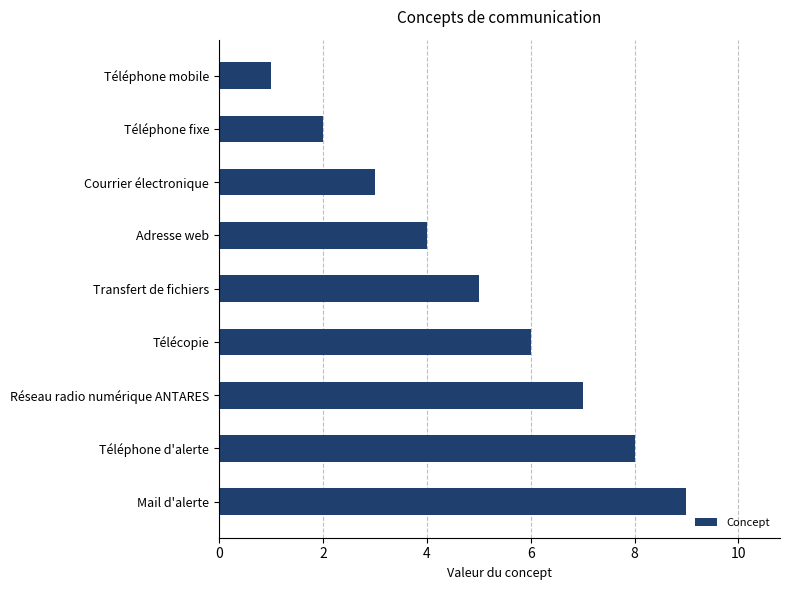

The value at Réseau radio numérique ANTARES is 7. True or false?

True